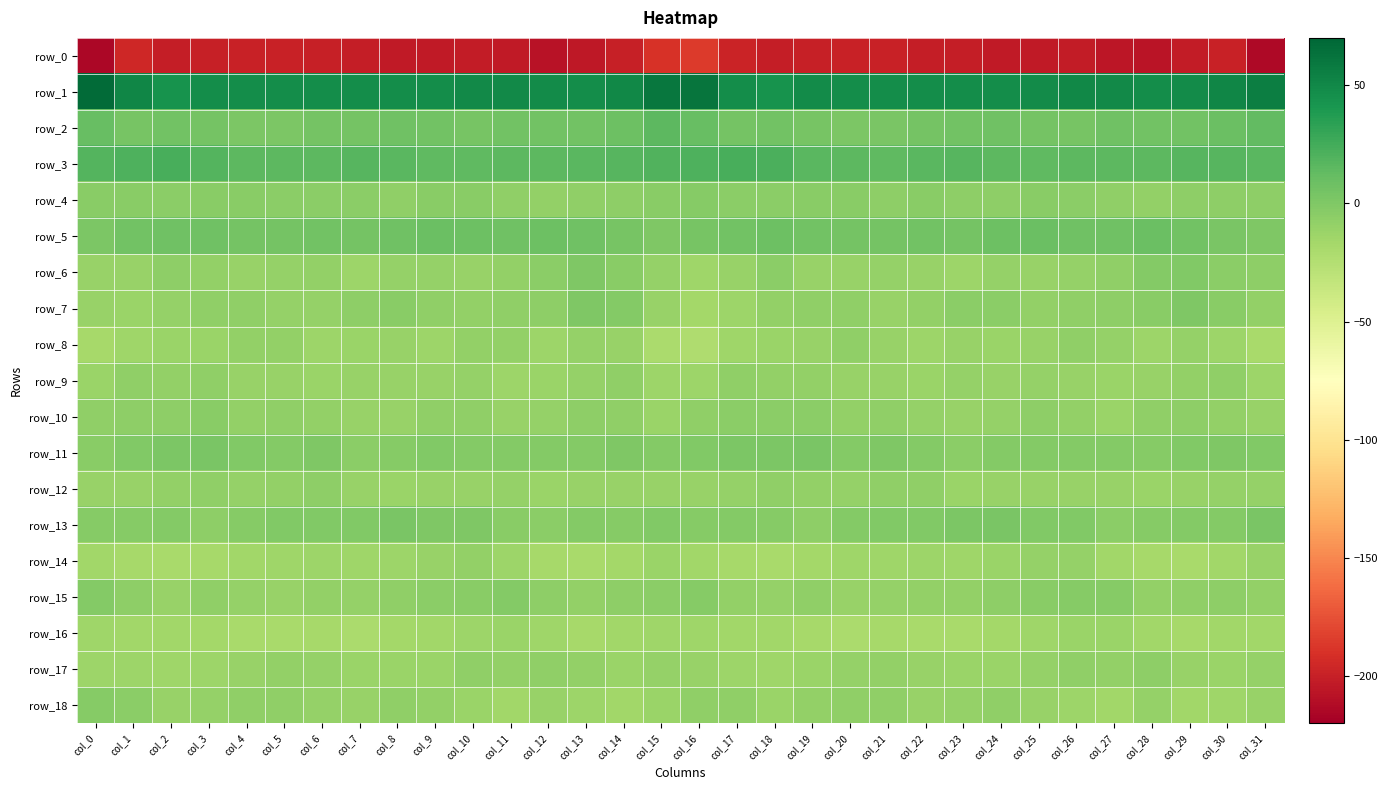

What value does the row_7 series have at col_17?

-12.8